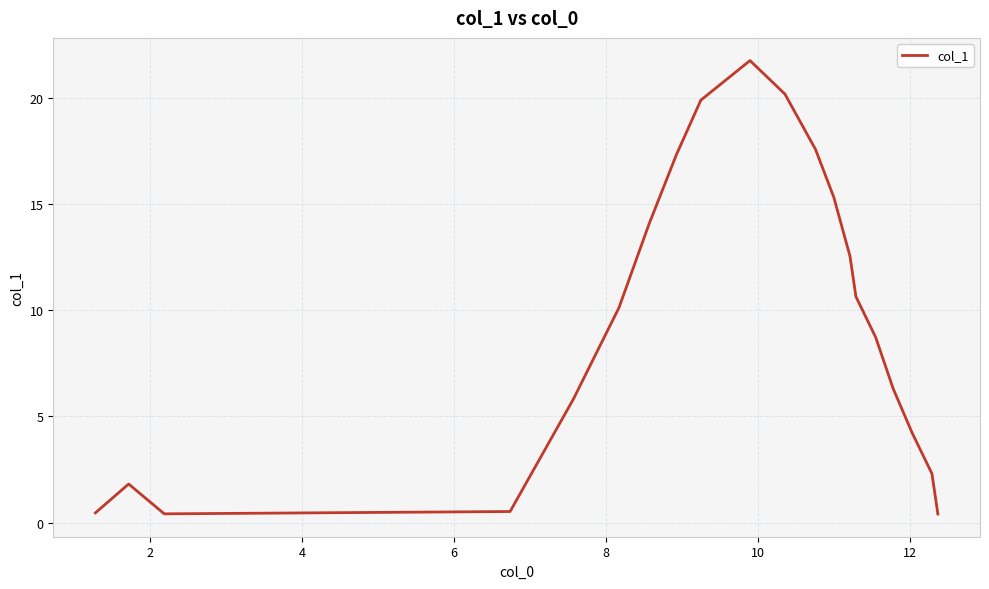

How many interior local valleys (lower than both neighbors) does the data have?

1